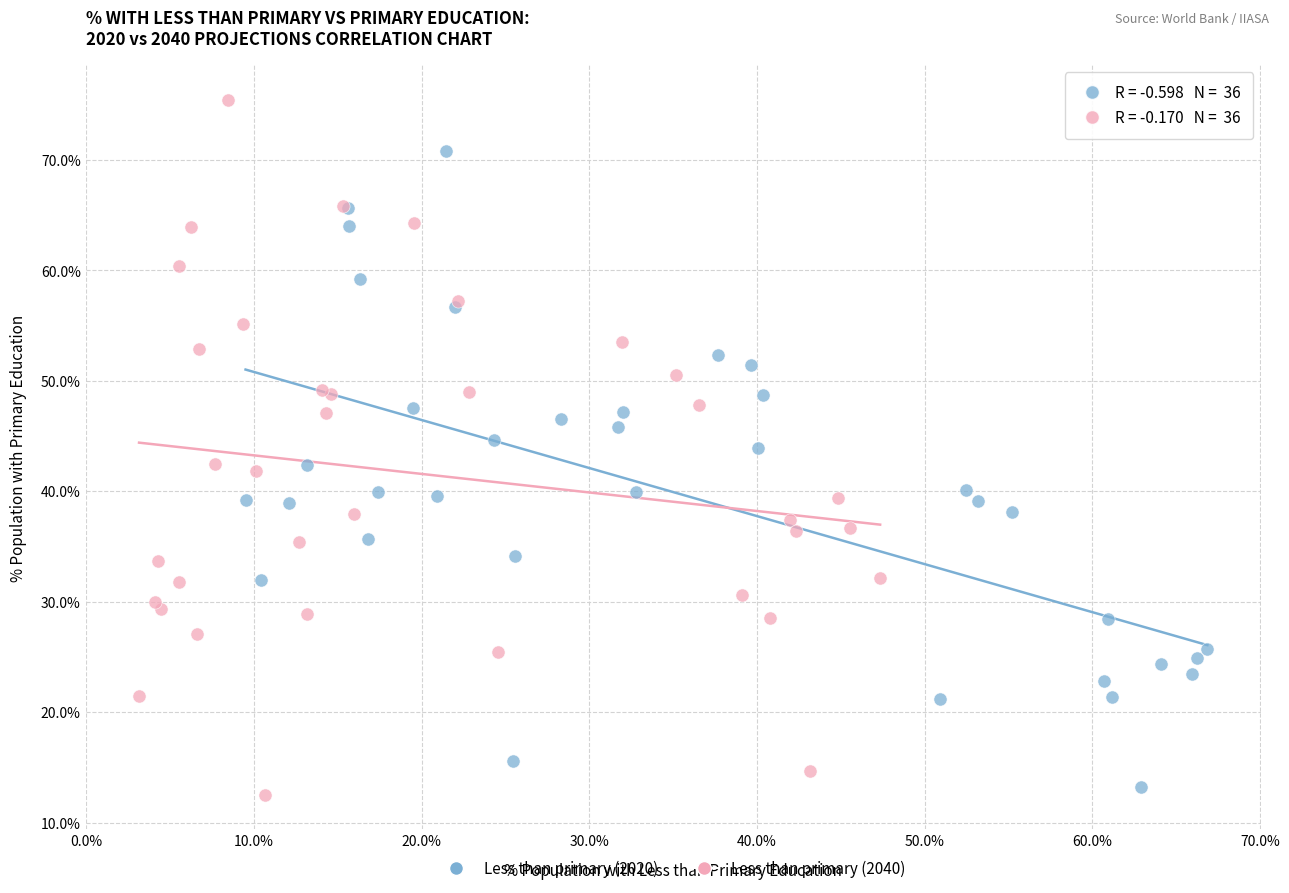

Which series contains the highest Y value?

Less than primary (2040)